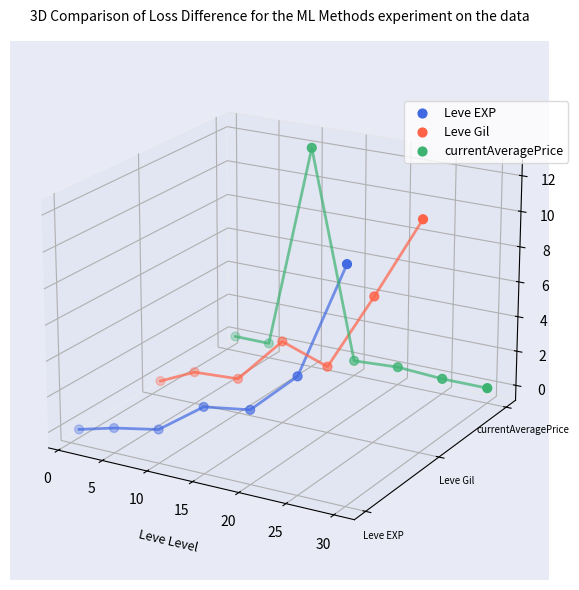

Which series has the widest spread of Y values?

currentAveragePrice